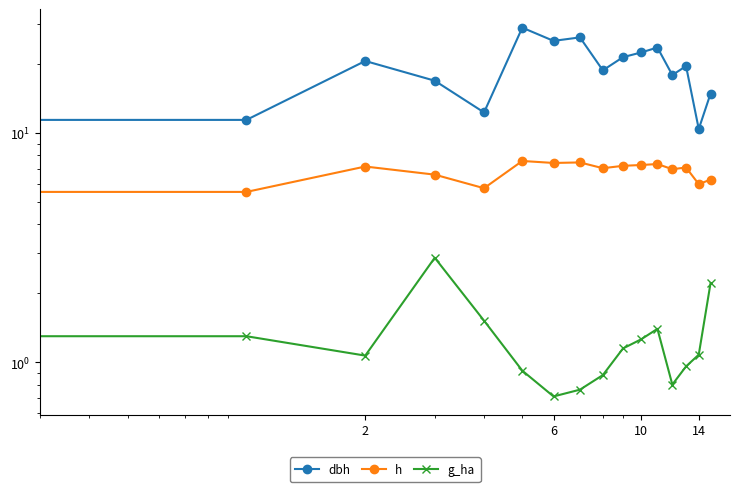

Is it true that g_ha equals 0.6 at 8?

False